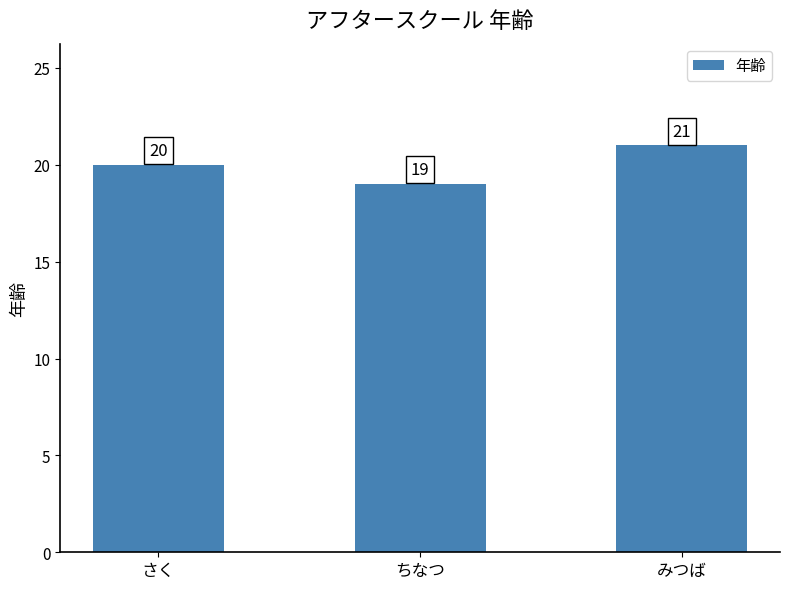

At which label is the value closest to 20?

さく